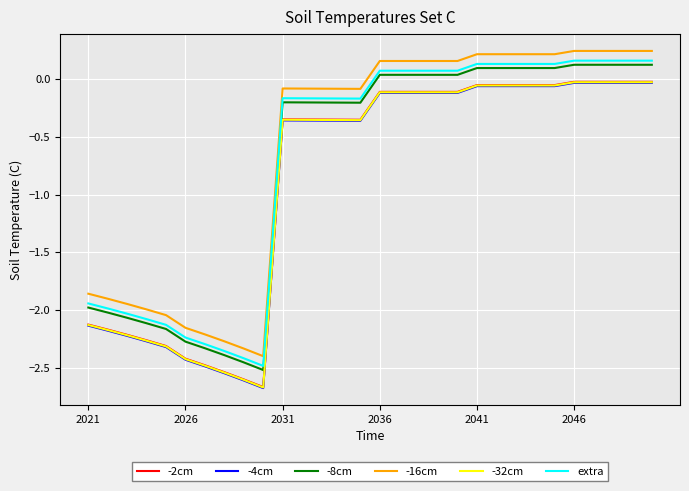

True or false: -8cm and extra intersect in this chart.

False